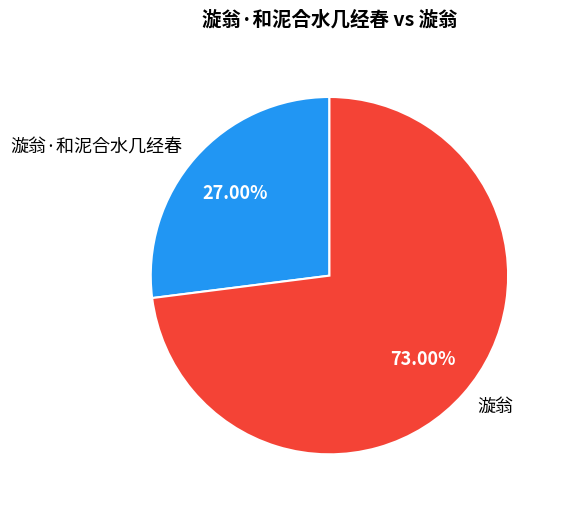

What percentage is the 漩翁·和泥合水几经春 slice, to the nearest percent?

27%